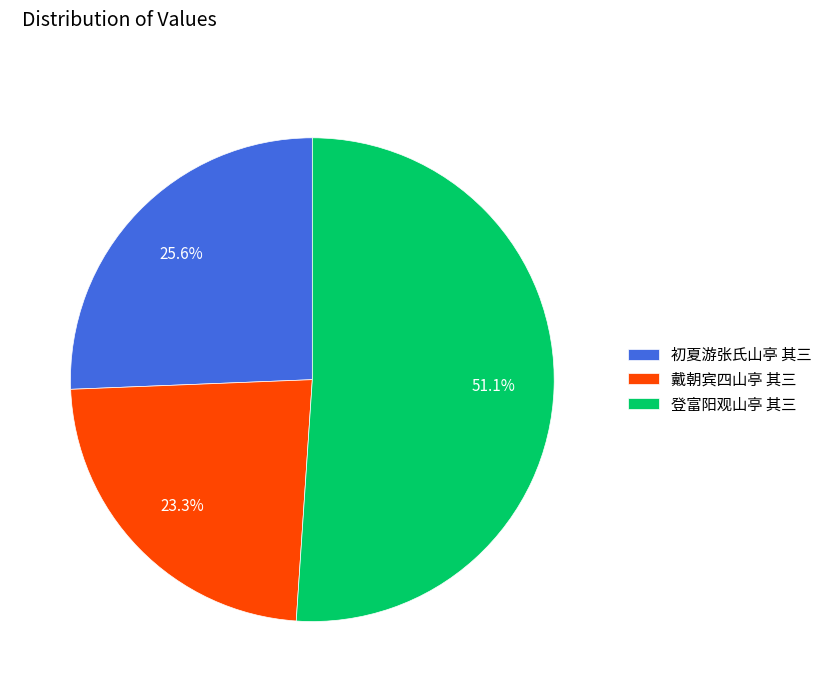

To the nearest percent, what portion does 登富阳观山亭 其三 represent?

51%